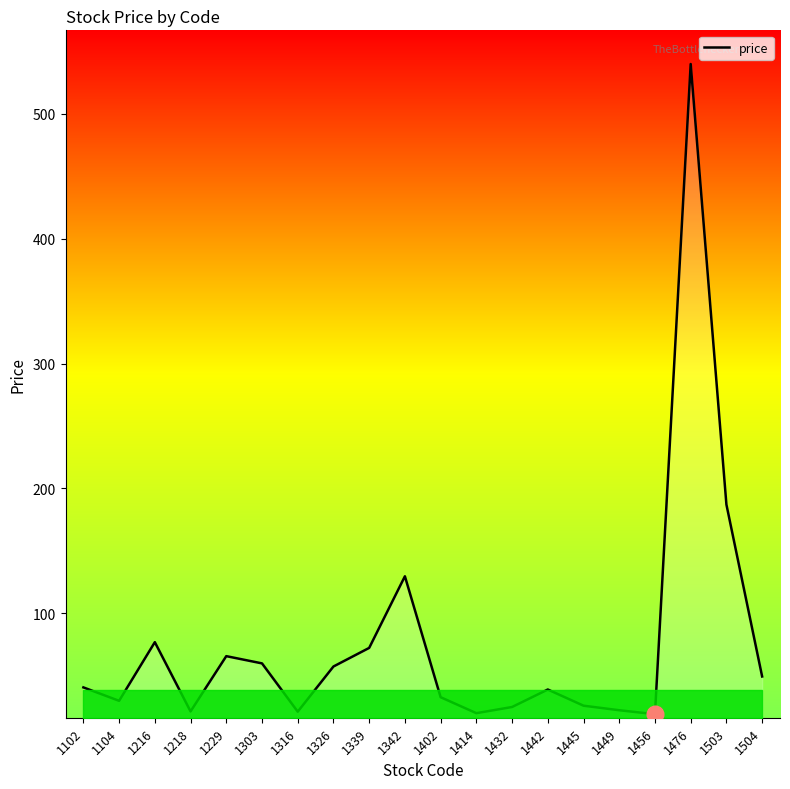

Which category has the highest value across all series?

1476